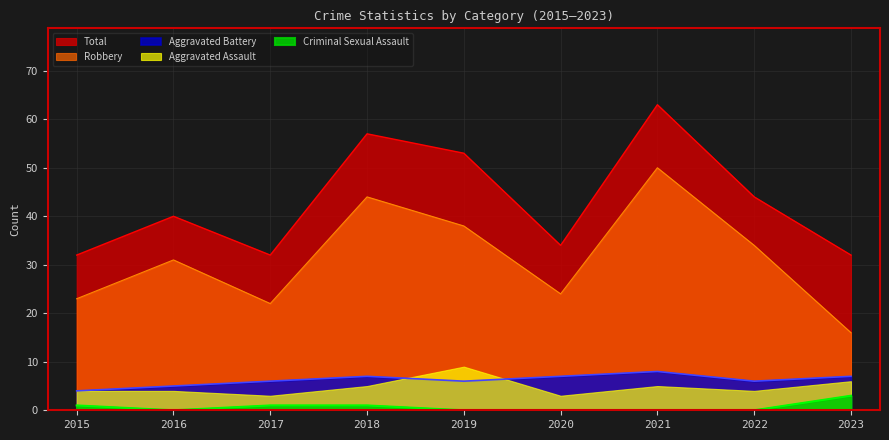

What is the difference between the highest and lowest values at 2018?

56